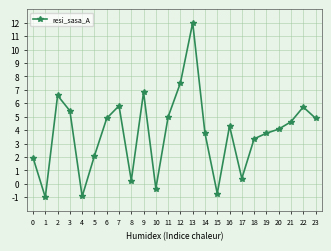

How many lines are shown in the chart?

1